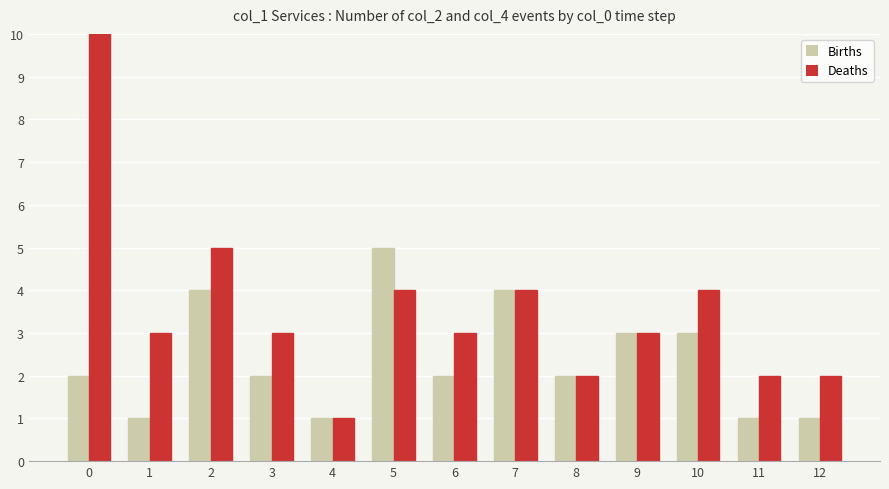

How many series are shown in this chart?

2